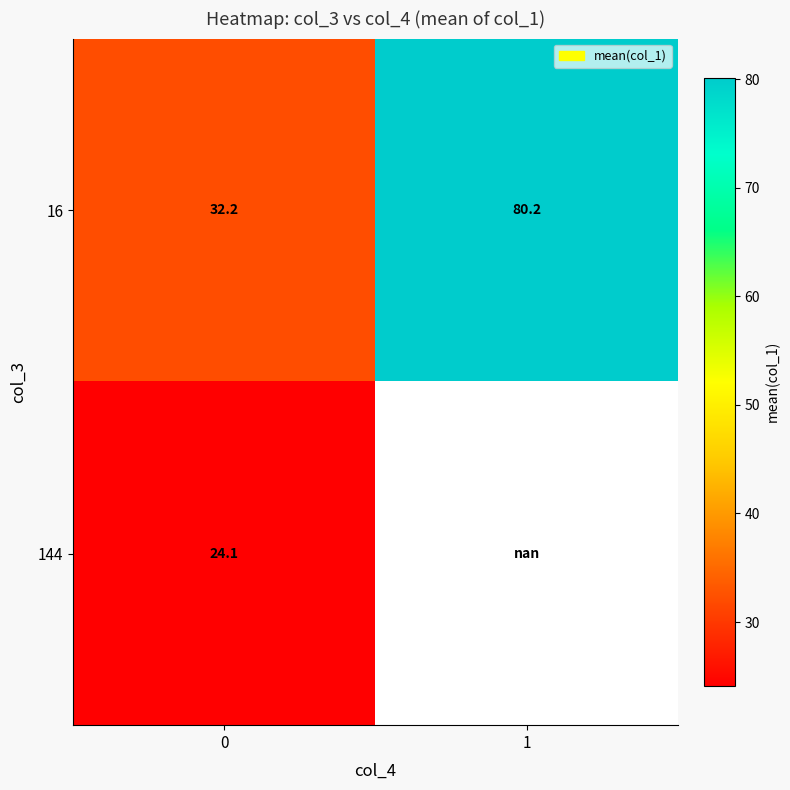

Count the number of categories in the chart.

2